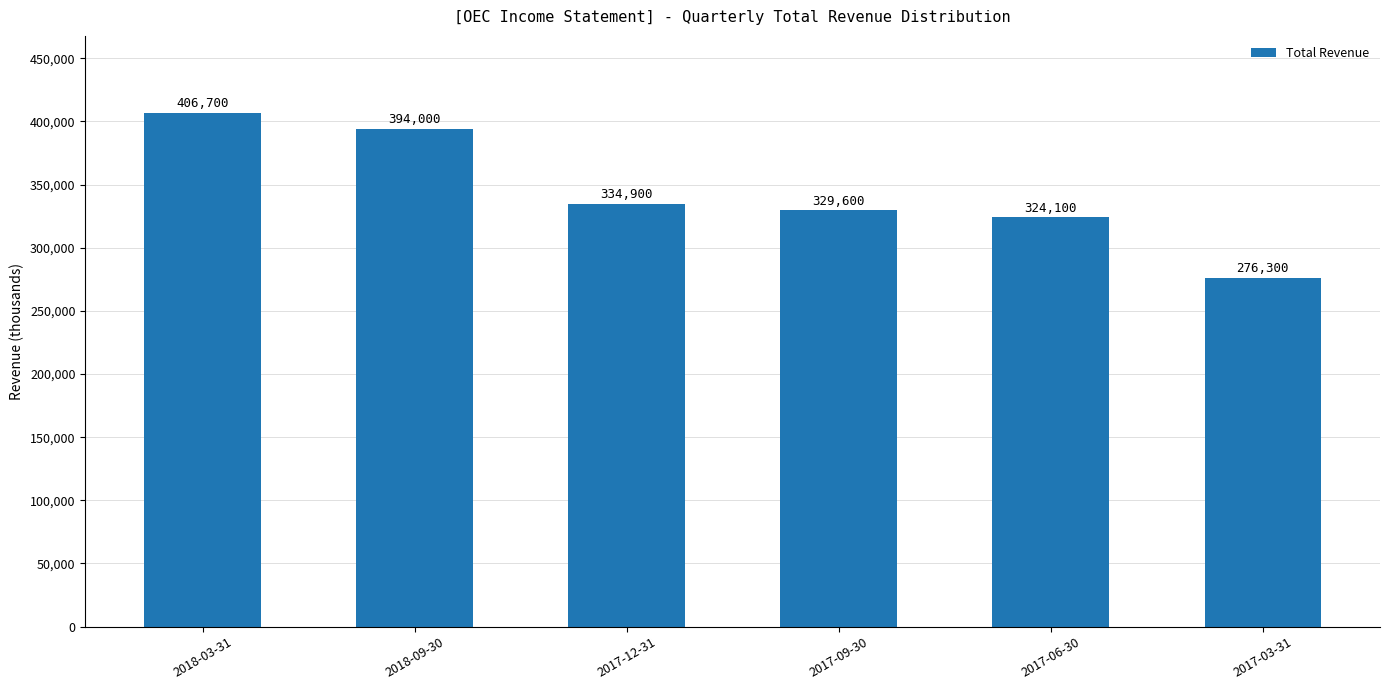

What is the label of the 4th bar from the left?

2017-09-30